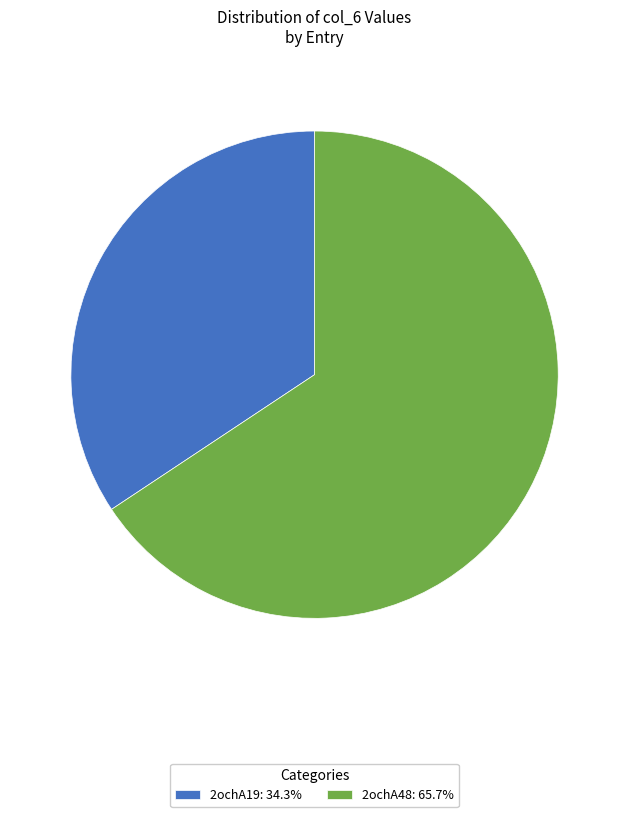

Approximately how many times larger is the value at 2ochA19: 34.3% compared to 2ochA48: 65.7%?

0.5